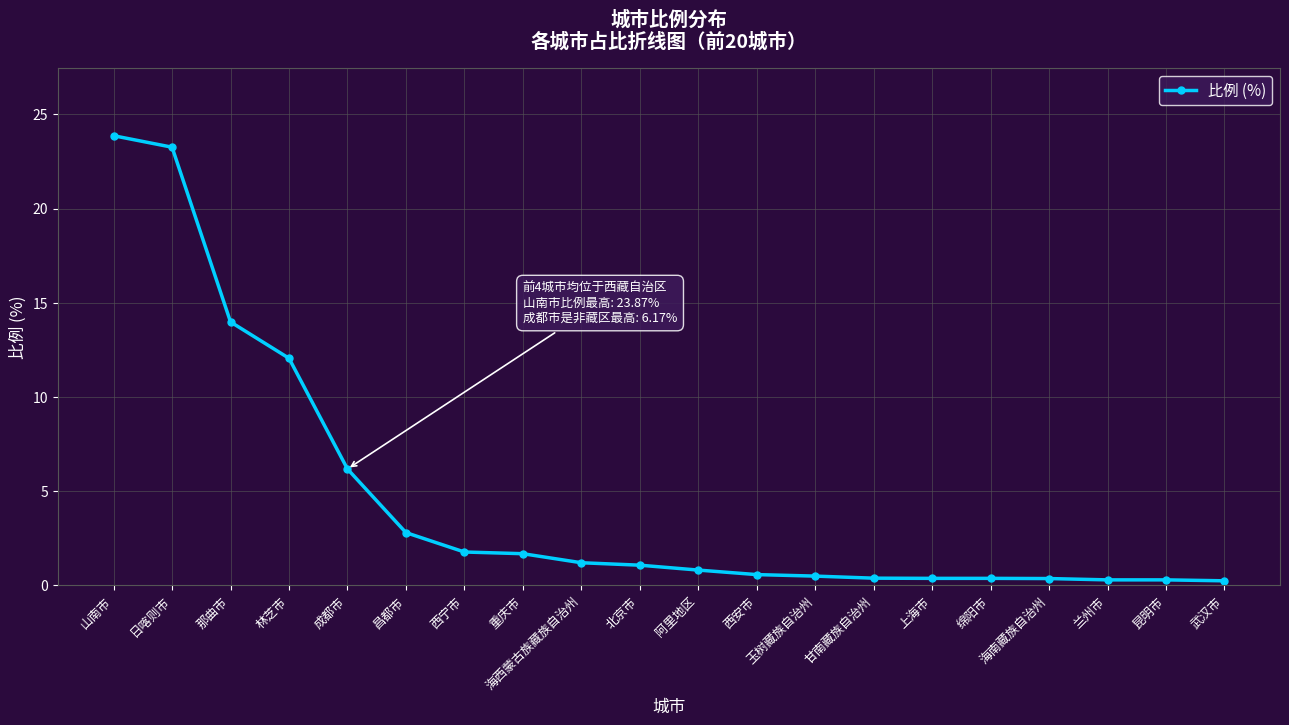

What is the average value?

4.6